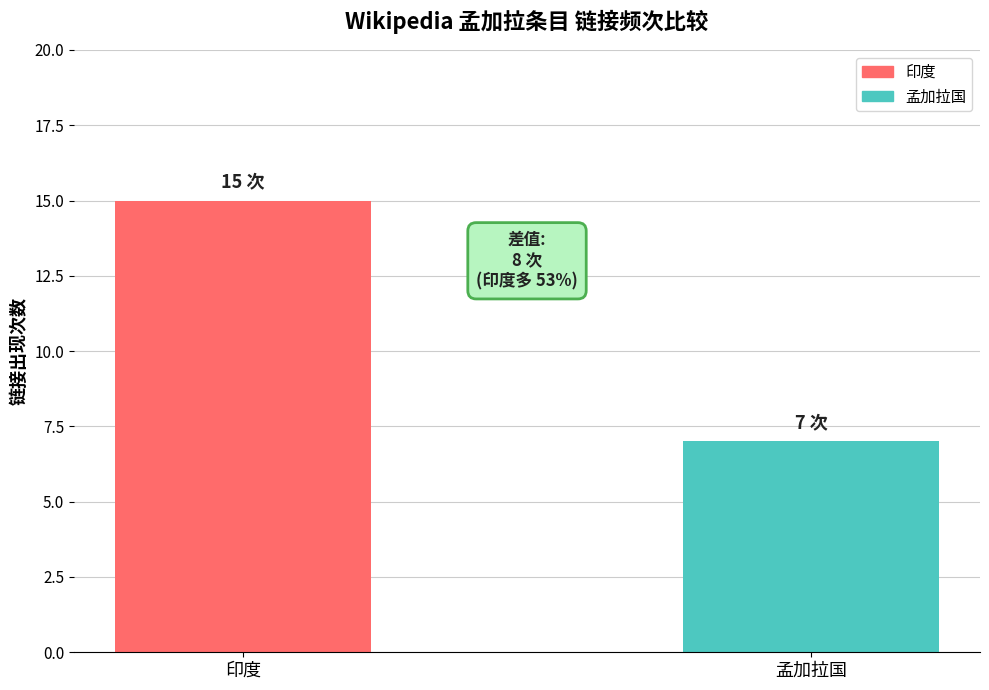

The chart shows a value of 10 at 孟加拉国. True or false?

False